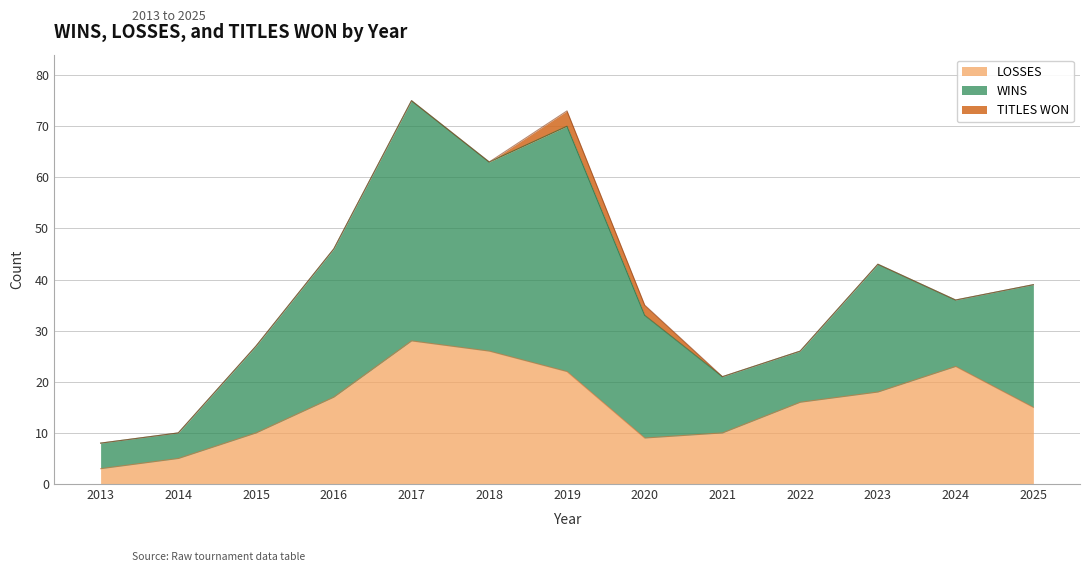

How many lines are shown in the chart?

3